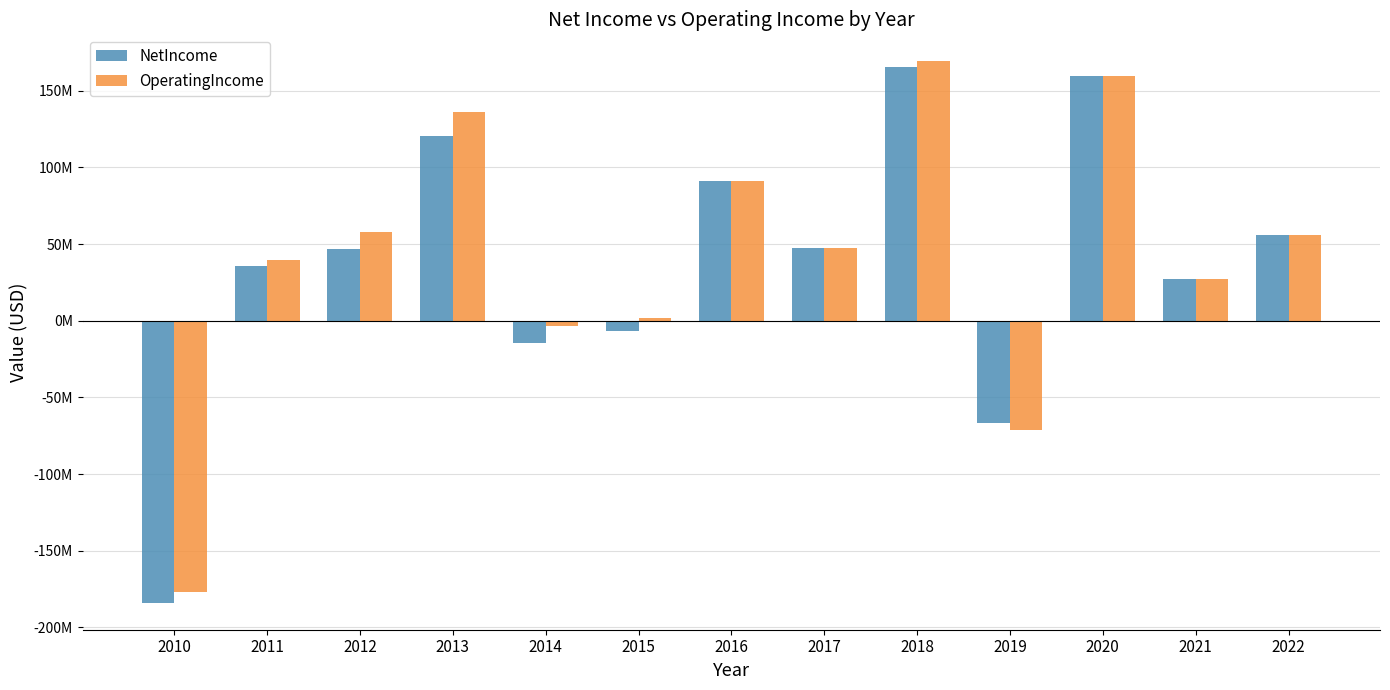

What is the minimum value shown in the chart?

-183843370